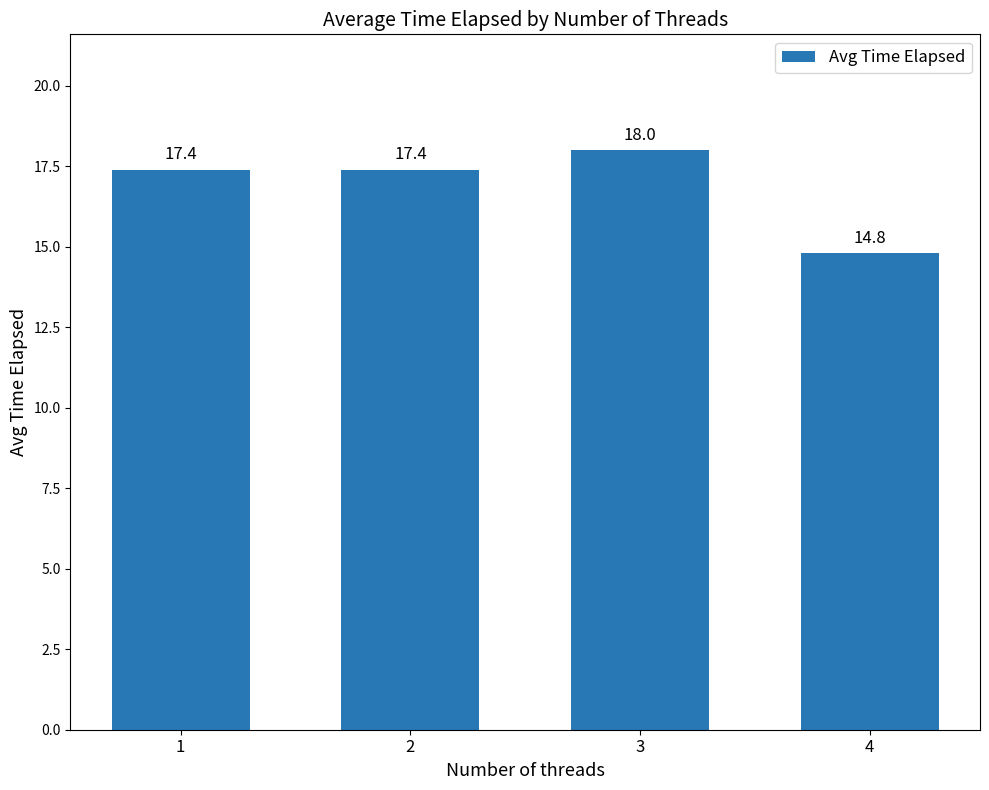

What value does the data have at 2?

17.4